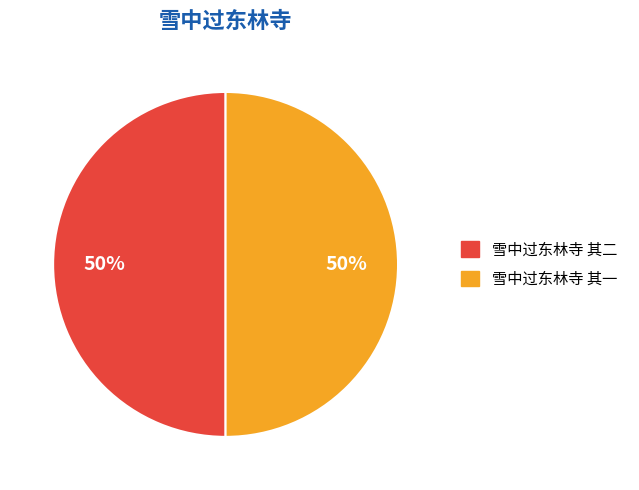

True or false: 雪中过东林寺 其二 accounts for 50% of the total.

True